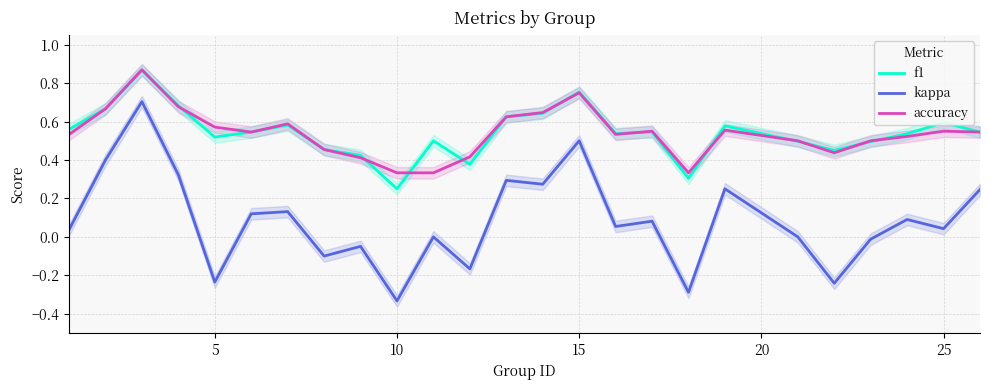

What is the sum of all kappa values?

2.1